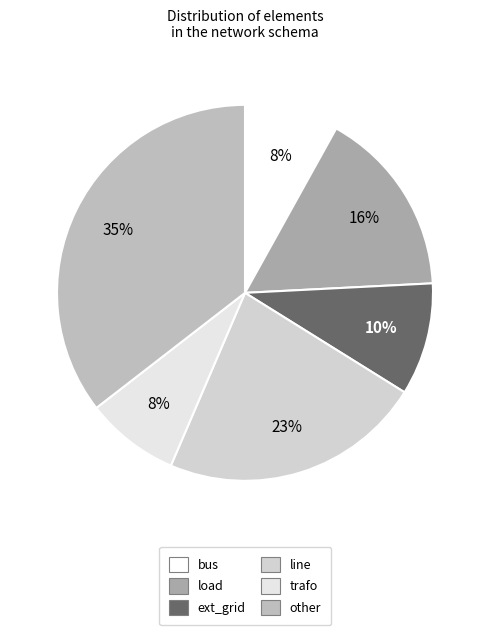

Rank the categories by value from highest to lowest.

other, line, load, ext_grid, bus, trafo